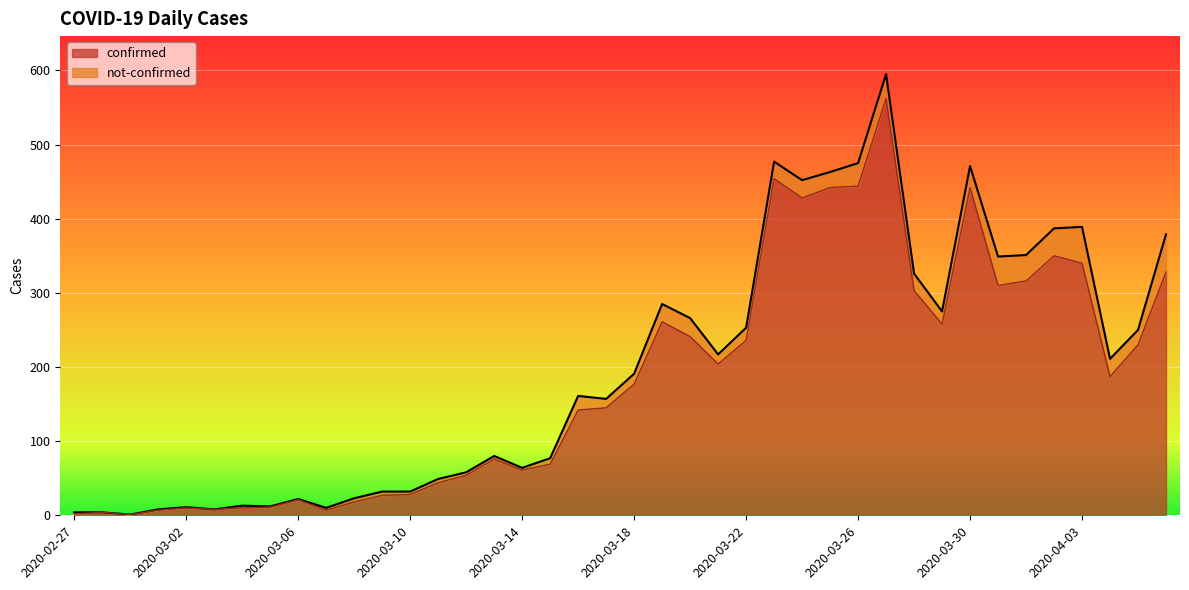

At which category does the chart reach its minimum across all series?

2020-02-29